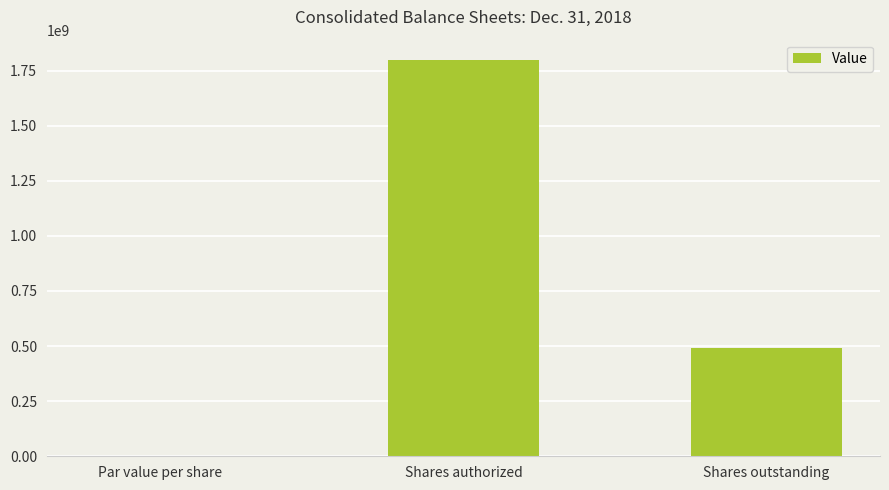

Where does the data first go above 493215309?

Shares authorized